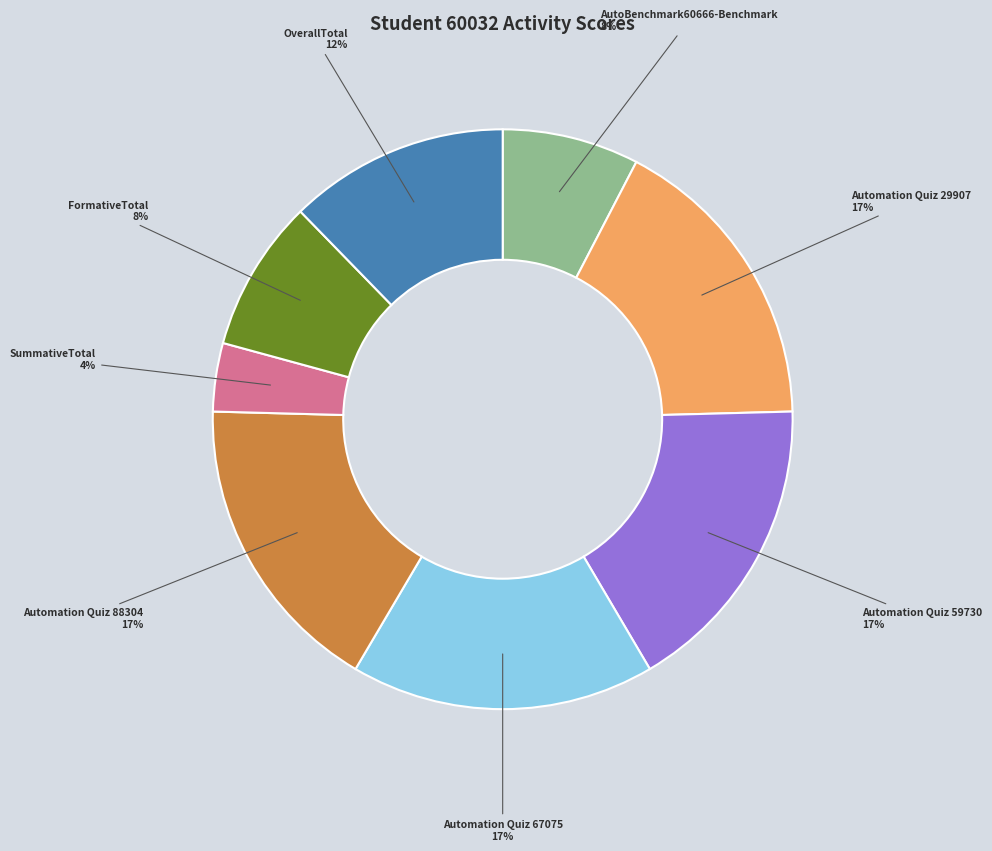

Is there a majority slice in this chart?

No